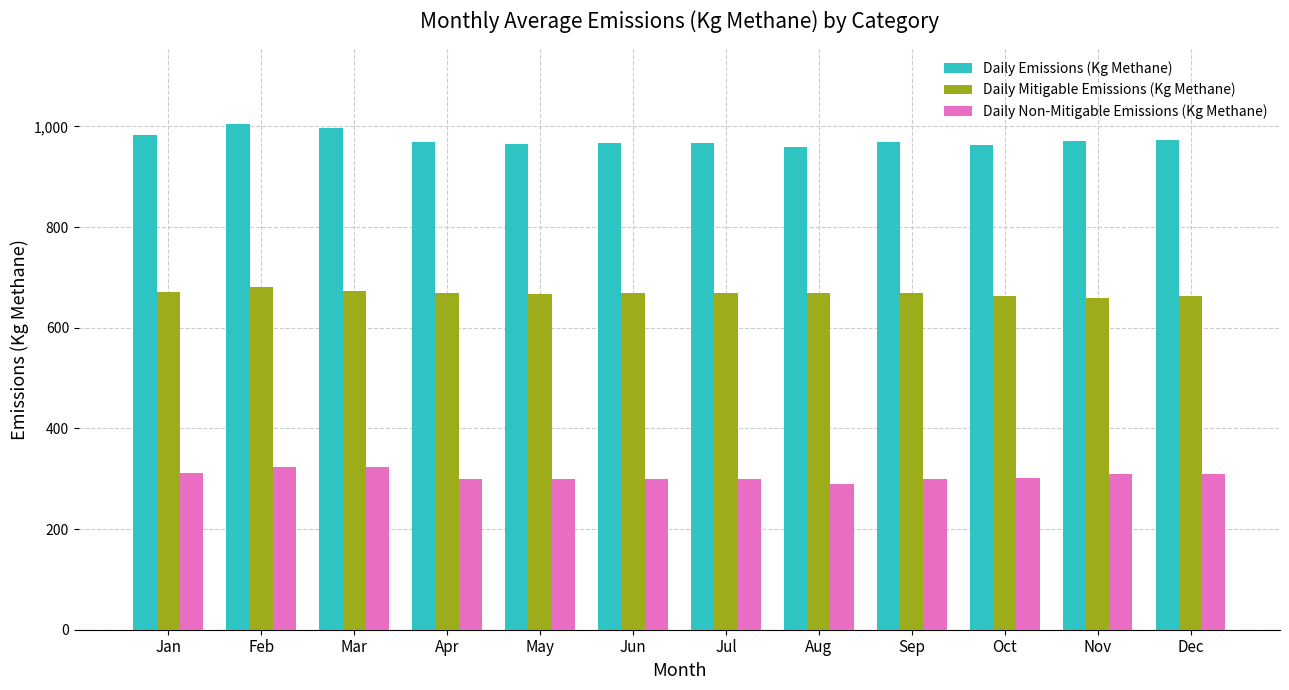

What is the highest value of the Daily Non-Mitigable Emissions (Kg Methane) series?

322.6